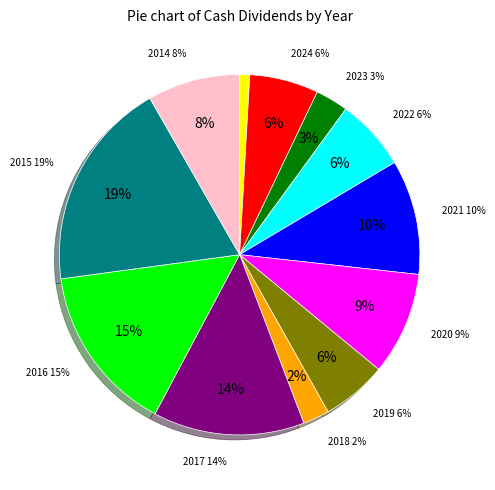

Which has a higher value, 2018 or 2022?

2022